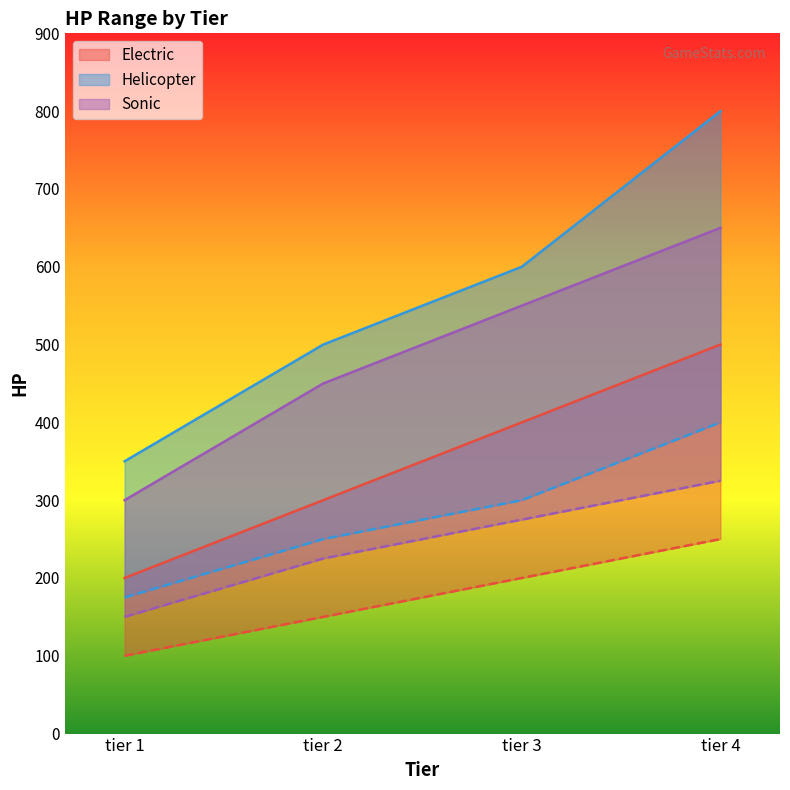

What is the sum of all elec min HP values?

700